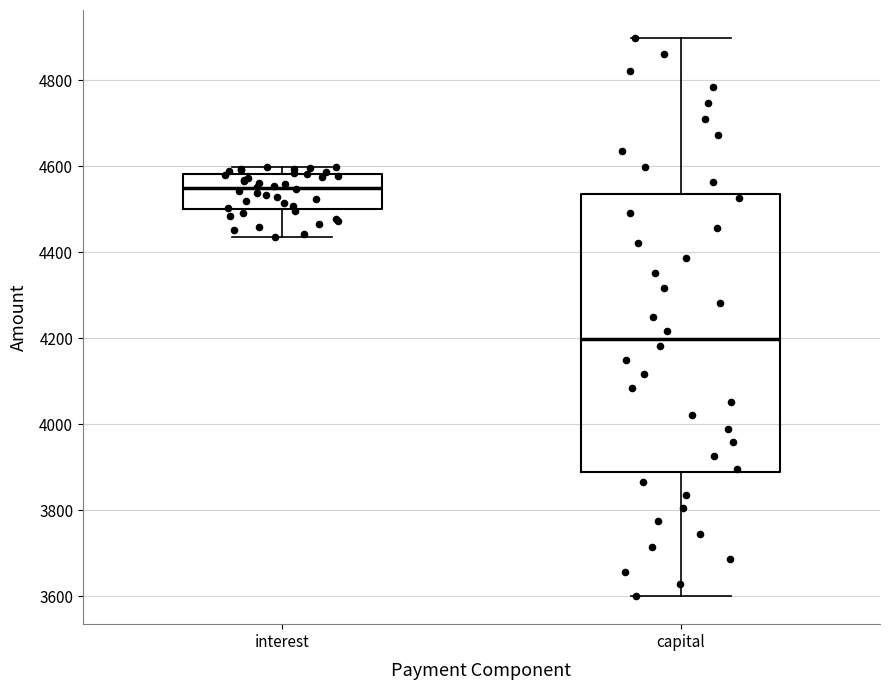

Where is the upper edge of the box for capital on the y-axis? The values are not printed on the chart, so give them approximately, as read against the axis.

4540